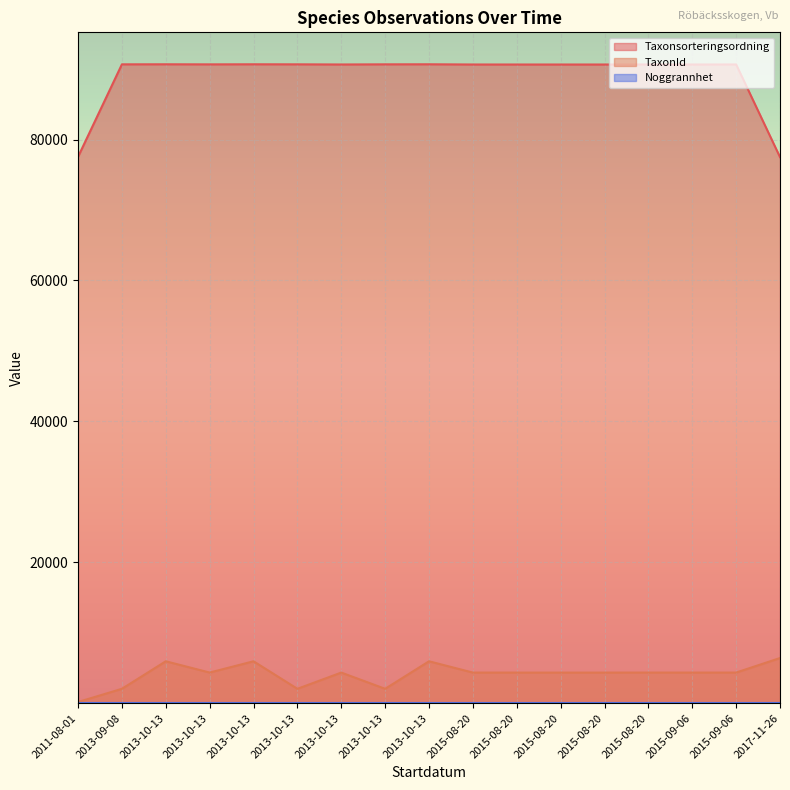

Which series changed the most between 2013-10-13 and 2015-08-20?

Taxonsorteringsordning